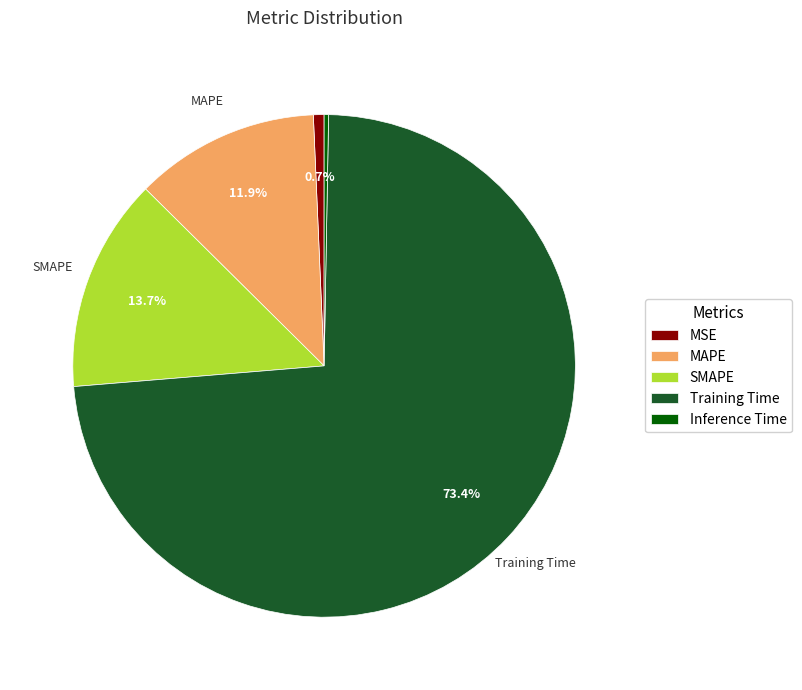

Which slice is the largest?

Training Time